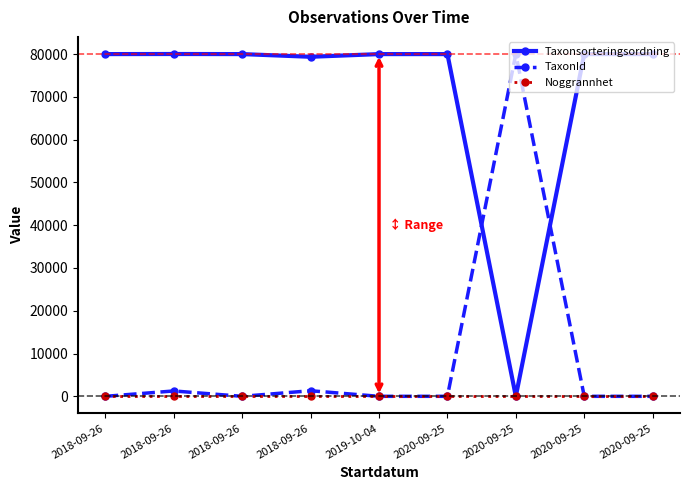

How many lines are shown in the chart?

3